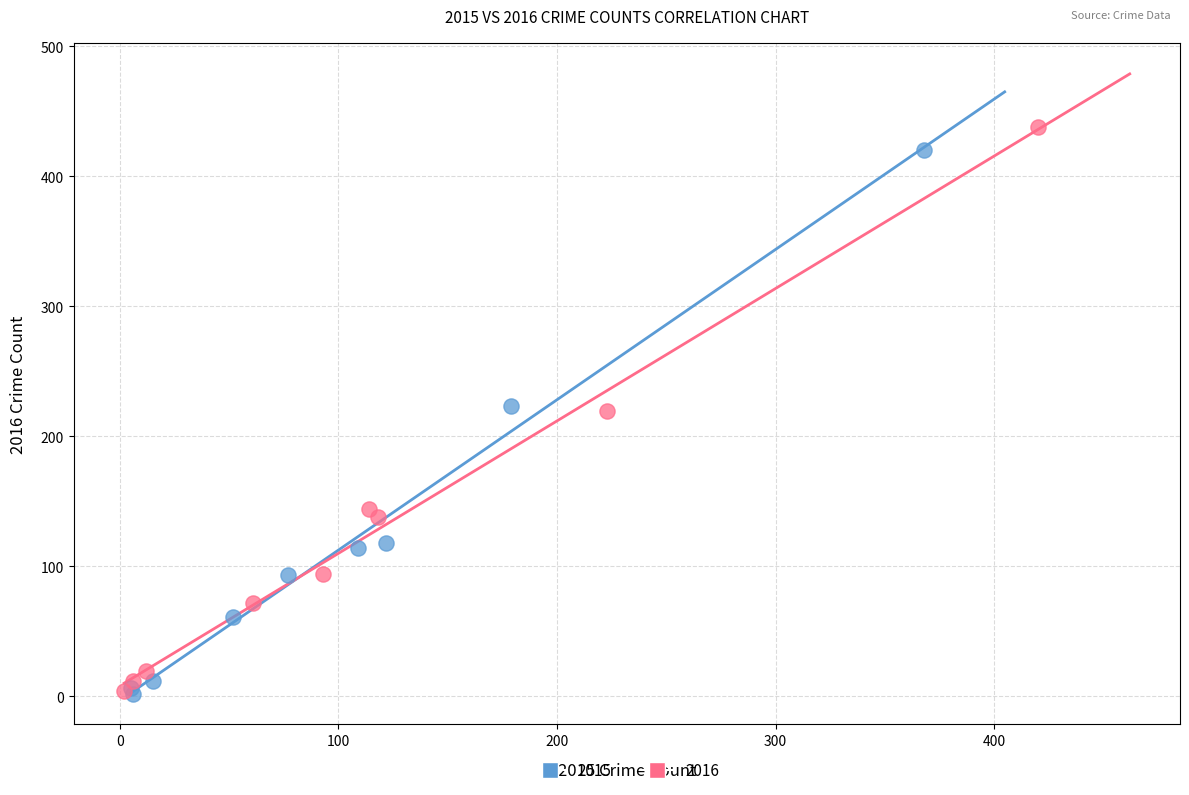

Which series has the largest Y range (max minus min)?

2016